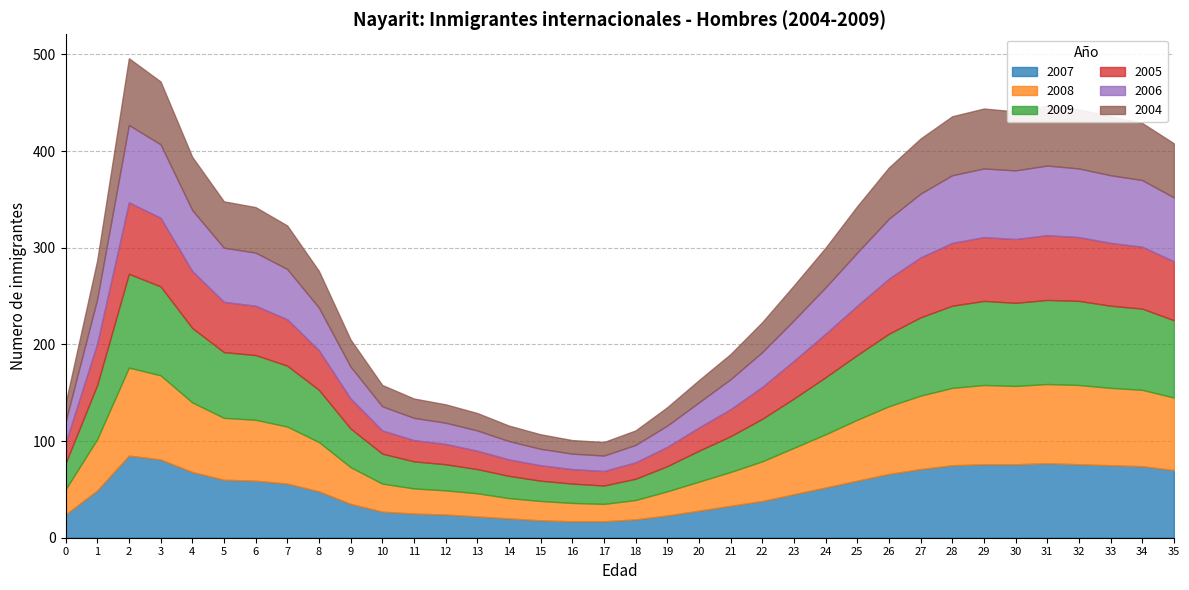

Between 20 and 5, which is larger?

5